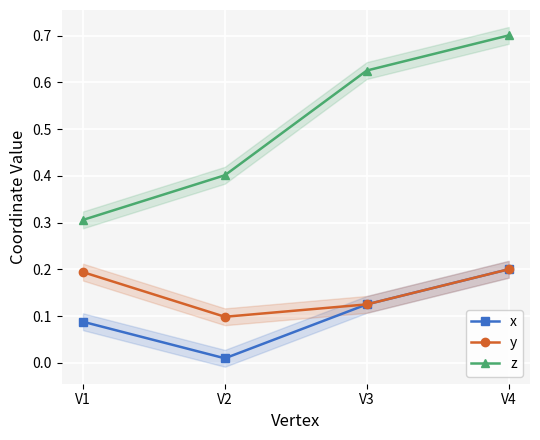

At which label does y reach its peak?

V4